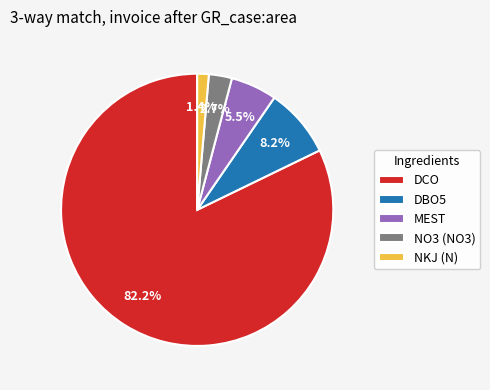

Between MEST and DBO5, which is larger?

DBO5